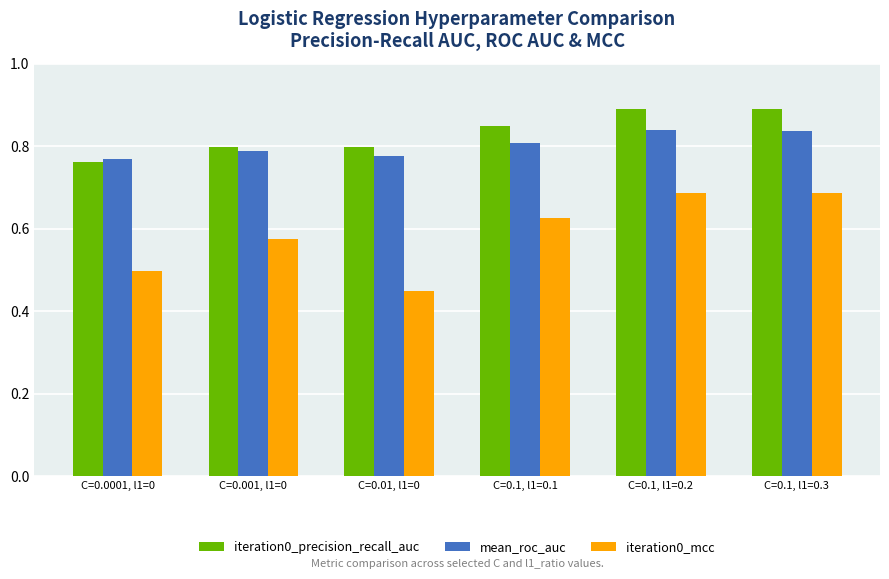

Count the mean_roc_auc values in the range 0 to 1.

6